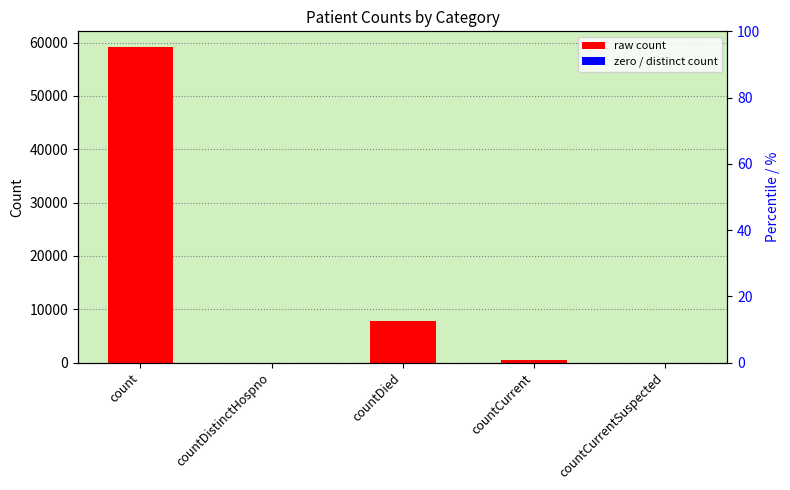

True or false: the data shows 59151 at count.

True